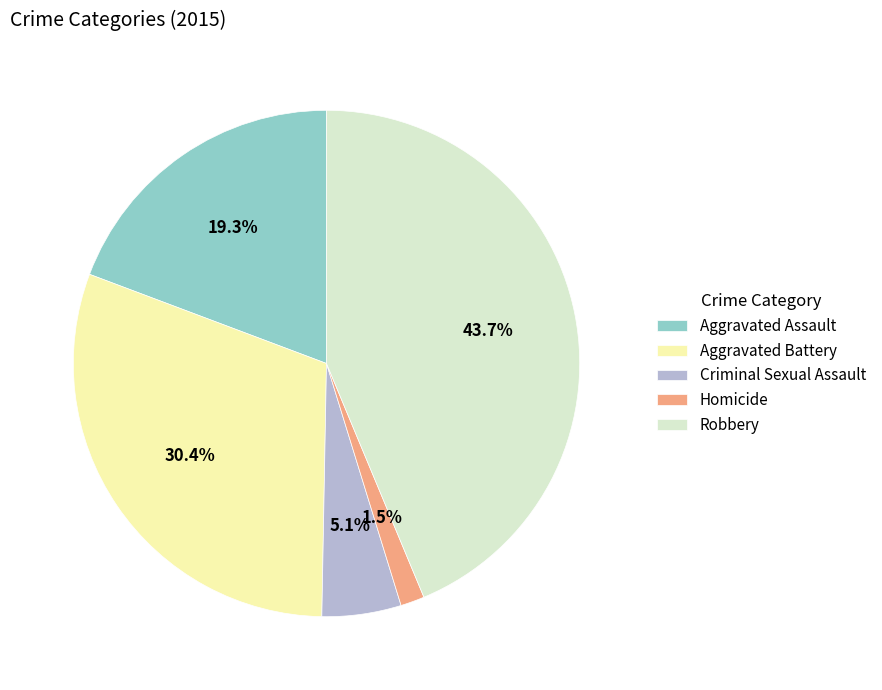

How many segments does this pie chart have?

5